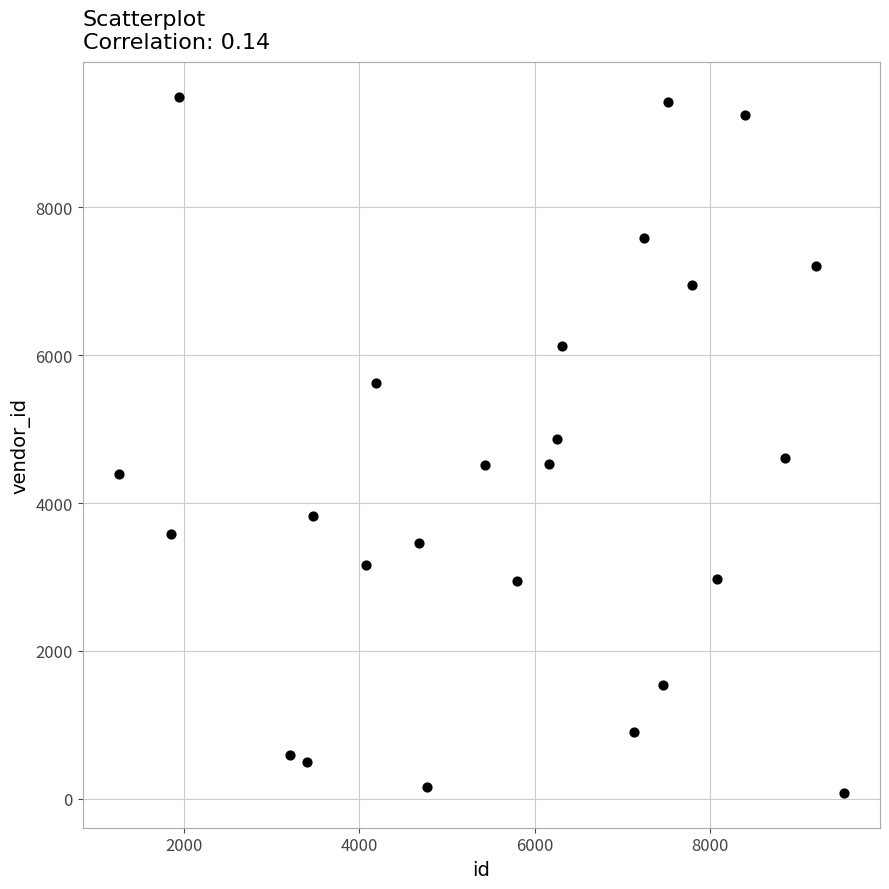

What is the range of Y values (max minus min)?

9418